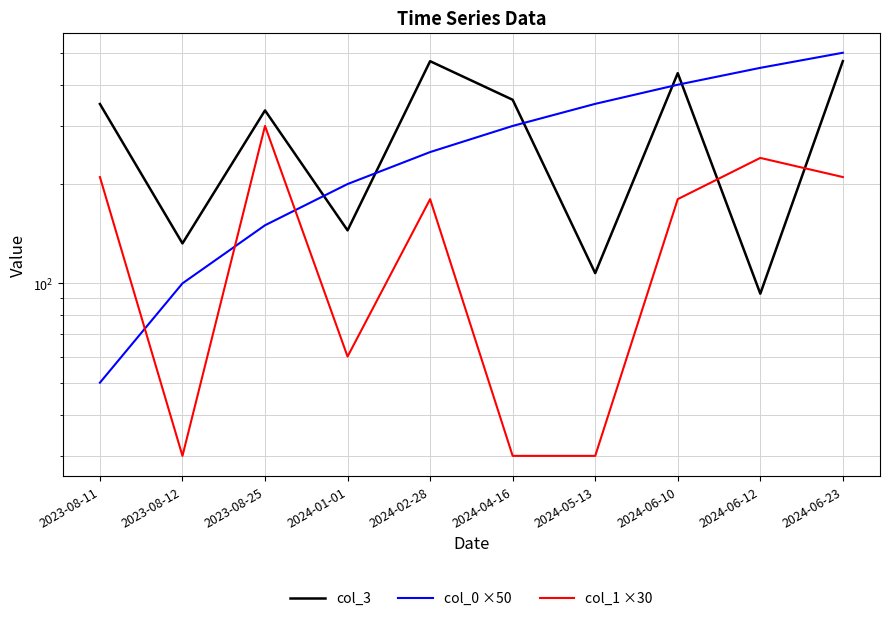

Which series has the largest range (max minus min)?

col_0 ×50